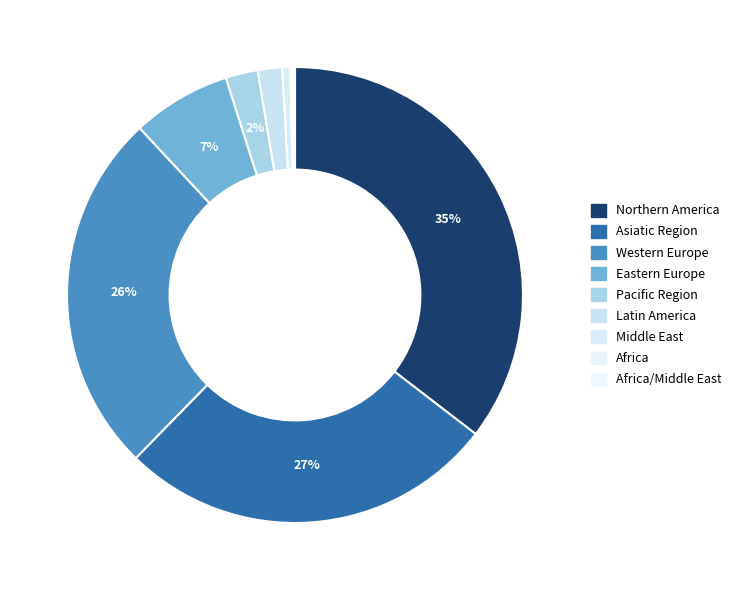

Does any single category account for the majority?

No